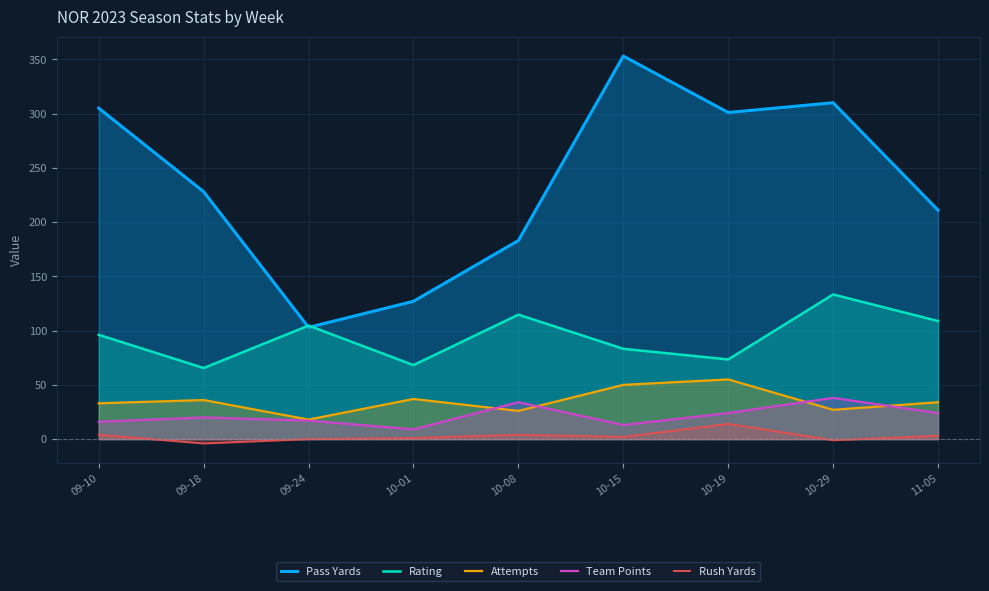

List the labels in order of Attempts value, largest first.

10-19, 10-15, 10-01, 09-18, 11-05, 09-10, 10-29, 10-08, 09-24